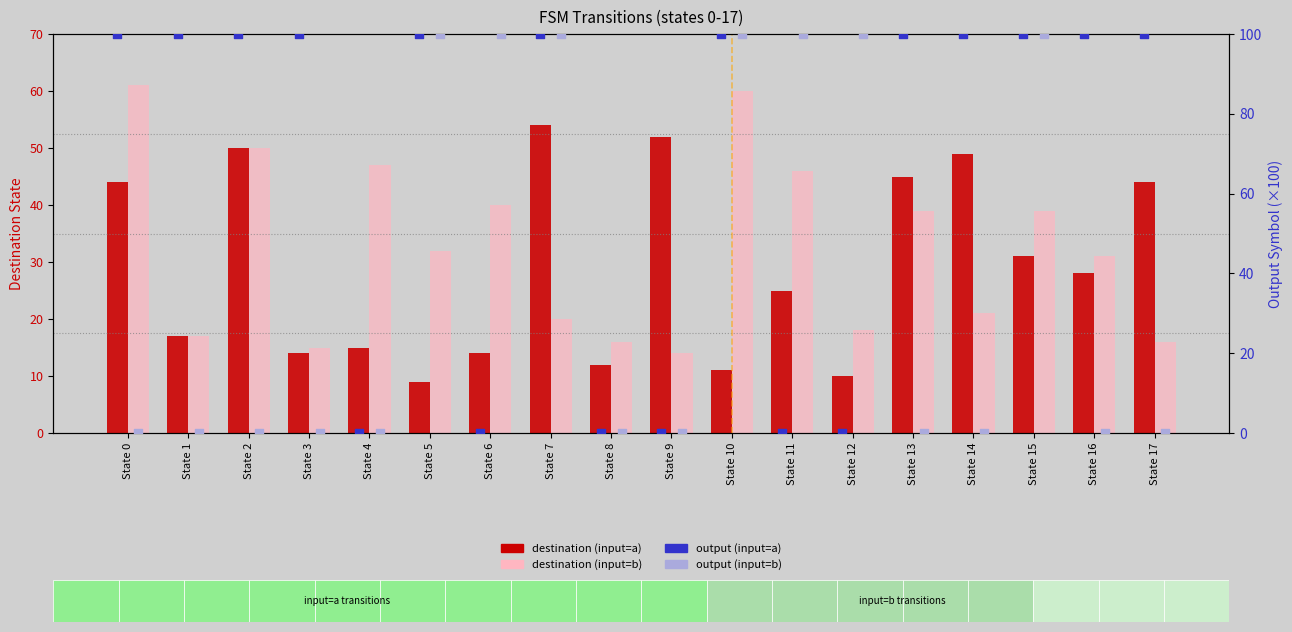

Which series contains the lowest Y value?

output (input=a)